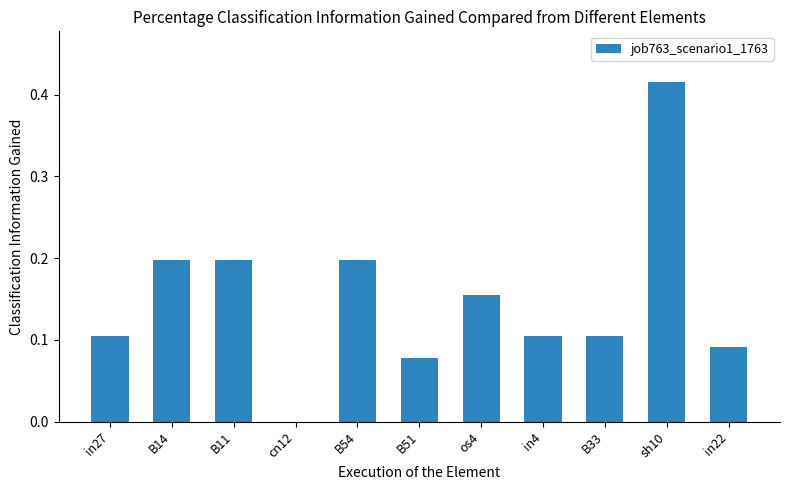

Between in22 and B54, which is larger?

B54